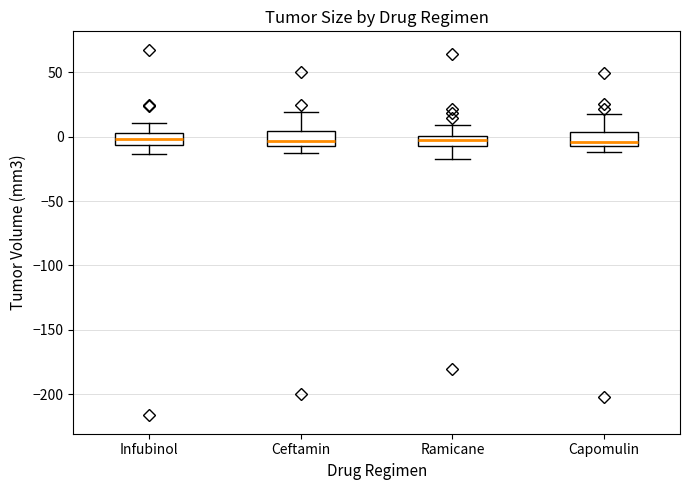

Where is the upper edge of the box for Ramicane on the y-axis? The values are not printed on the chart, so give them approximately, as read against the axis.

0